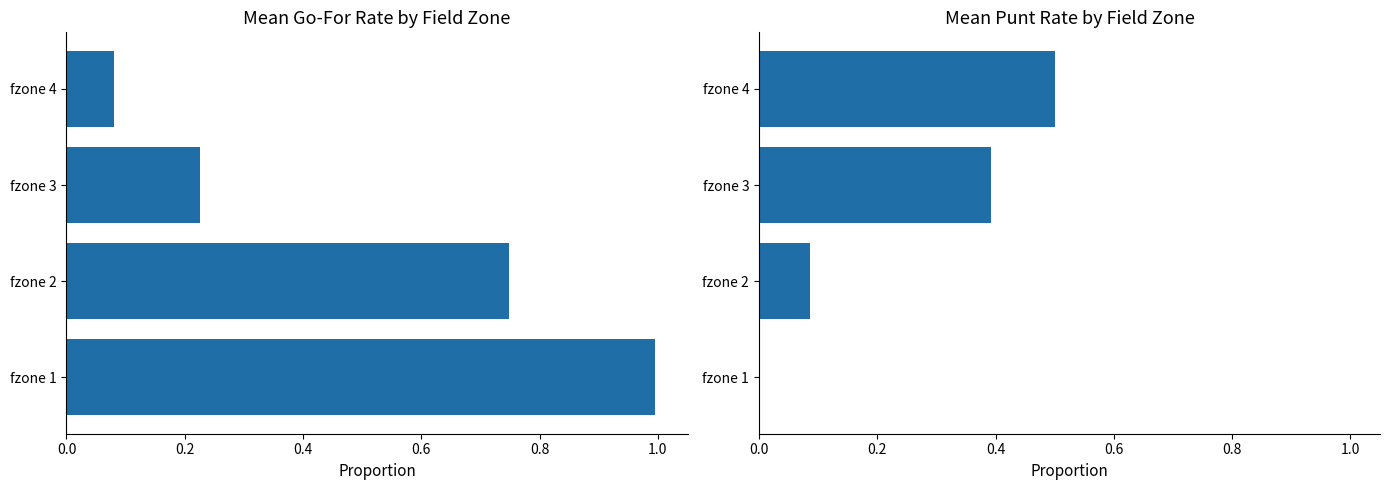

How many distinct data groups are displayed?

2